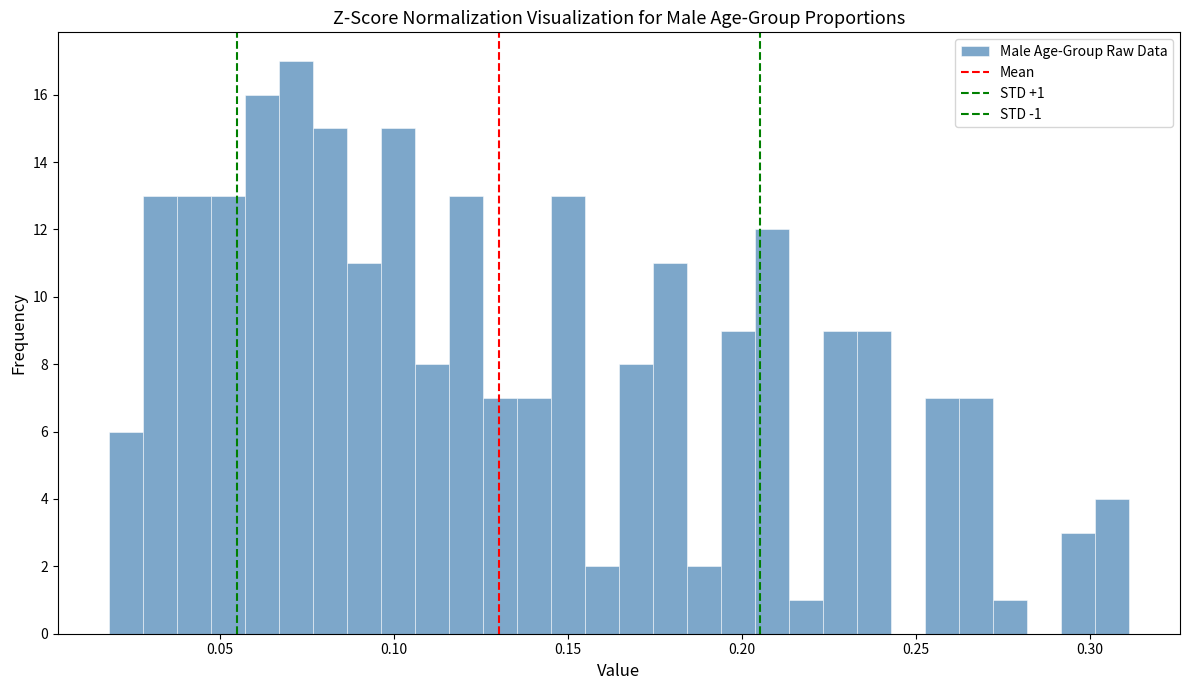

Read against the x-axis, roughly where is the centre of the tallest bar?

0.070